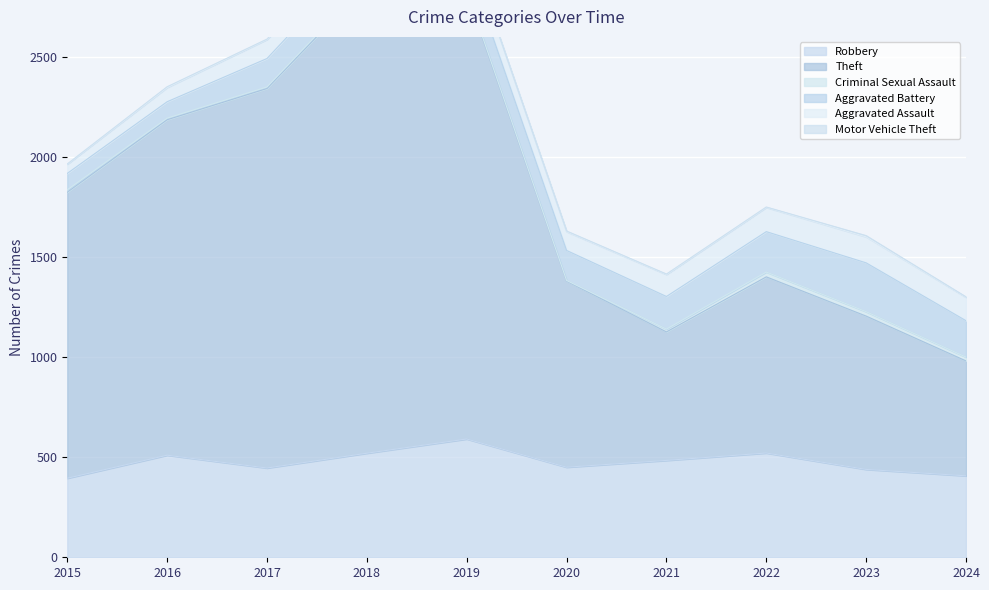

True or false: Robbery and Criminal Sexual Assault cross at least once.

False